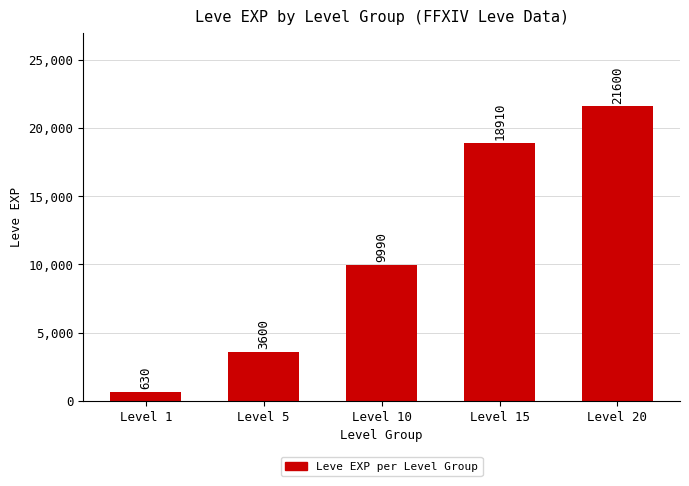

Where is the data nearest to the value 11115?

Level 10